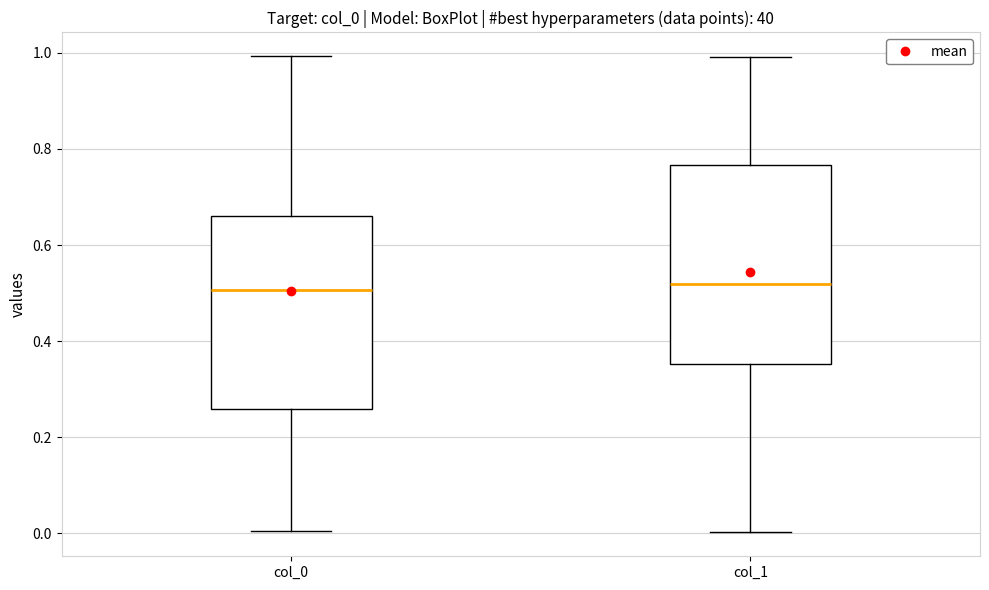

Reading left to right, read every box against the y-axis: the position of its median line, the range the box covers, and the ends of its whiskers. The values are not printed on the chart, so give them approximately, as read against the axis.

col_0: median 0.50, box 0.26 to 0.66, whiskers 0.00 to 1.00
col_1: median 0.52, box 0.36 to 0.76, whiskers 0.00 to 1.00